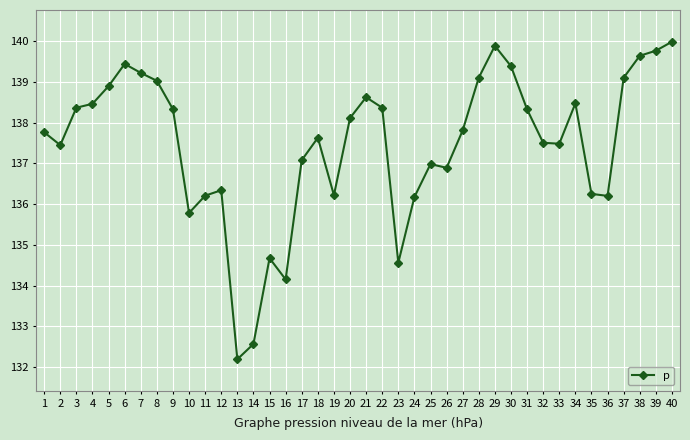

Does the chart display data point markers on the line(s)?

Yes